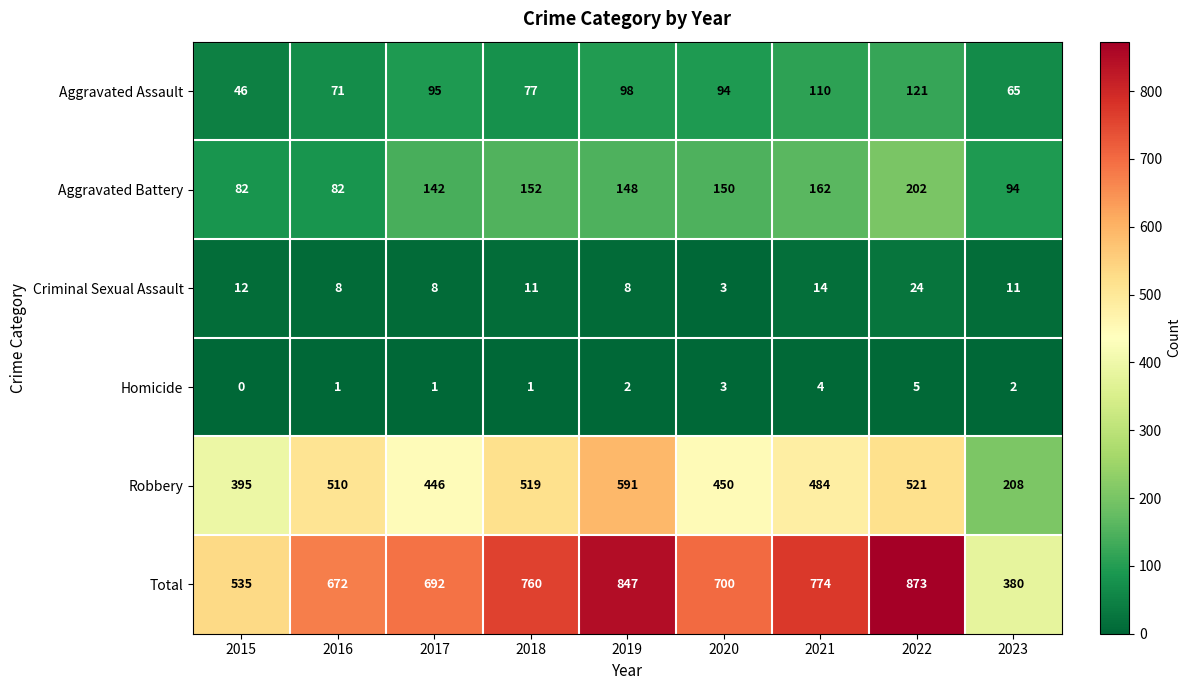

Which series changed the most between 2019 and 2023?

Total